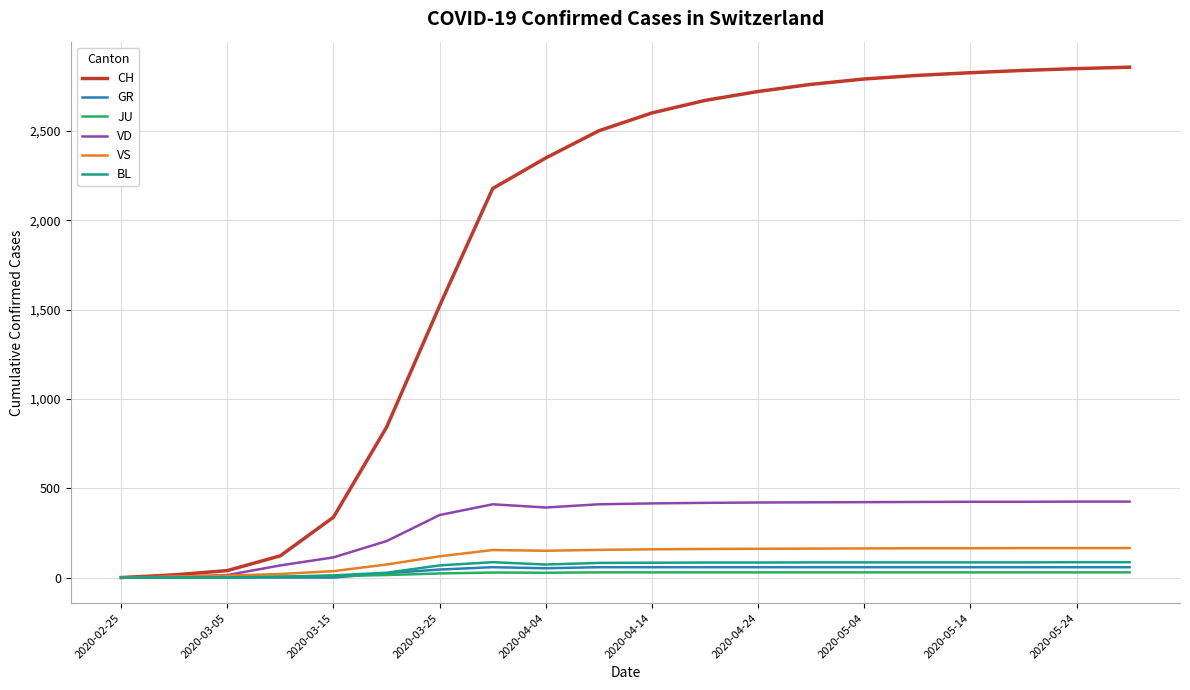

What is the greatest value displayed?

2856